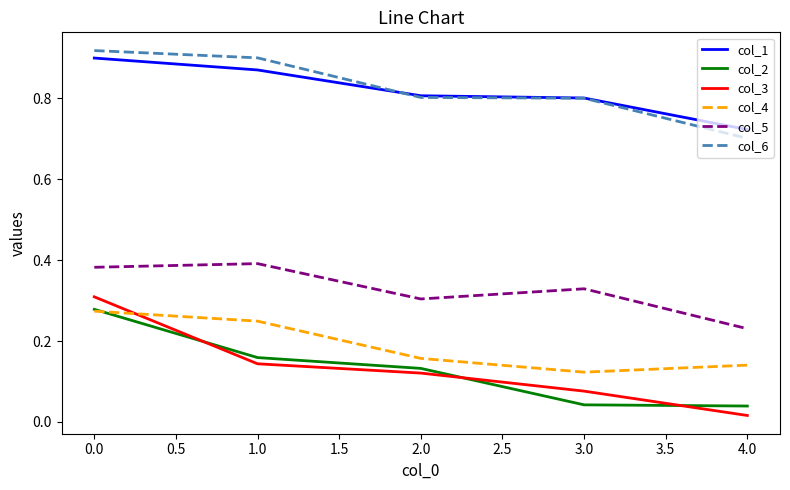

What position from the left is 1.0?

2